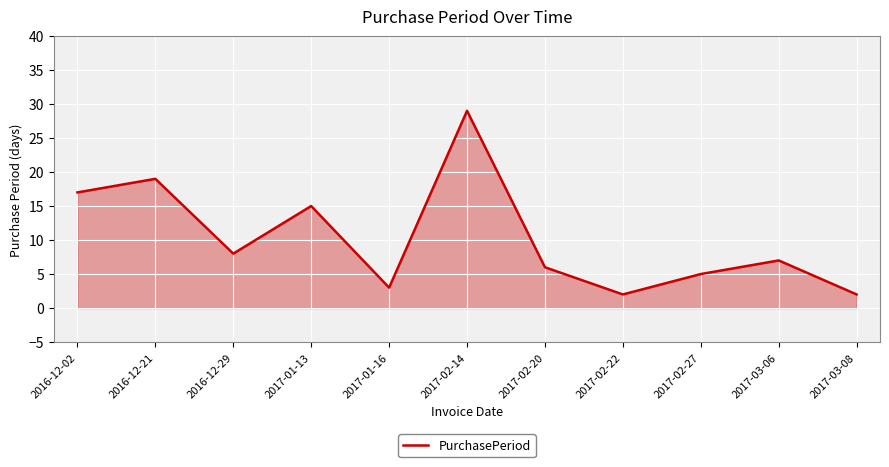

Reading right to left, extract all data points from this chart.

2017-03-08=2	2017-03-06=7	2017-02-27=5	2017-02-22=2	2017-02-20=6	2017-02-14=29	2017-01-16=3	2017-01-13=15	2016-12-29=8	2016-12-21=19	2016-12-02=17